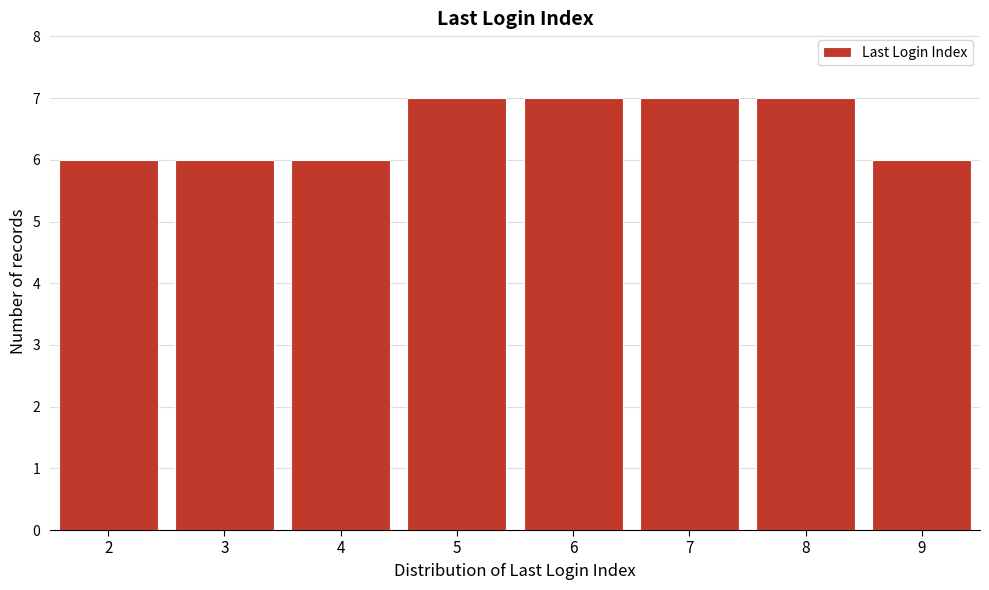

Reading left to right, list all the values displayed in this chart.

6	6	6	7	7	7	7	6